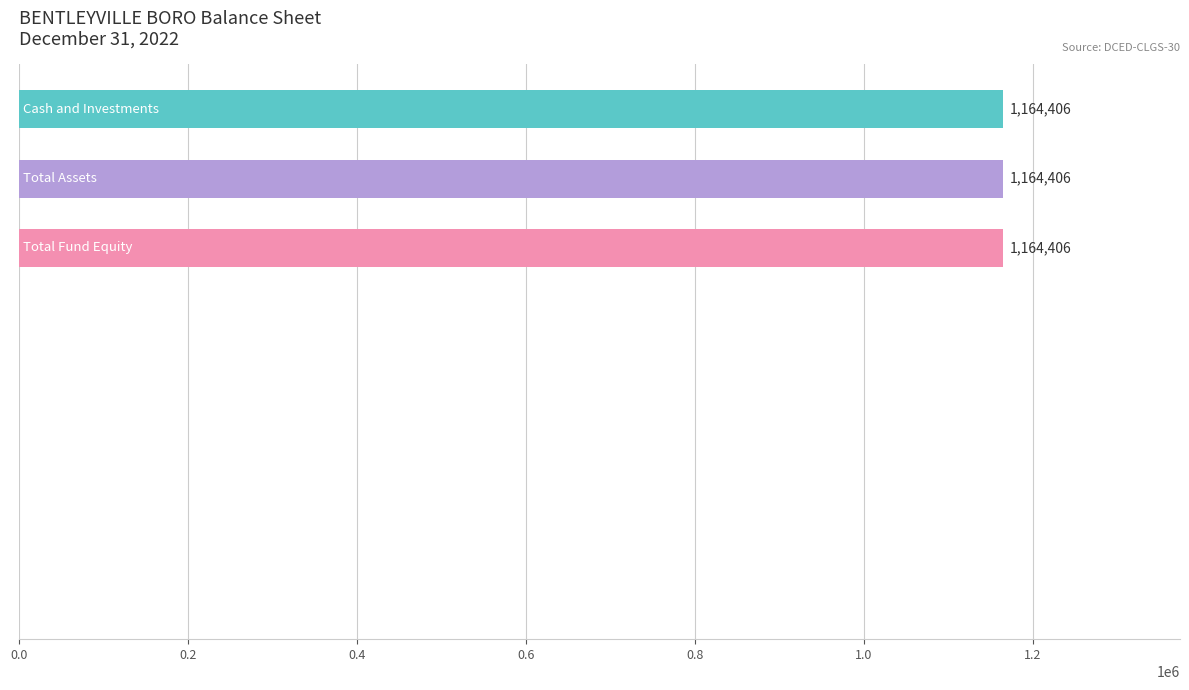

Count the number of values greater than 0.

3